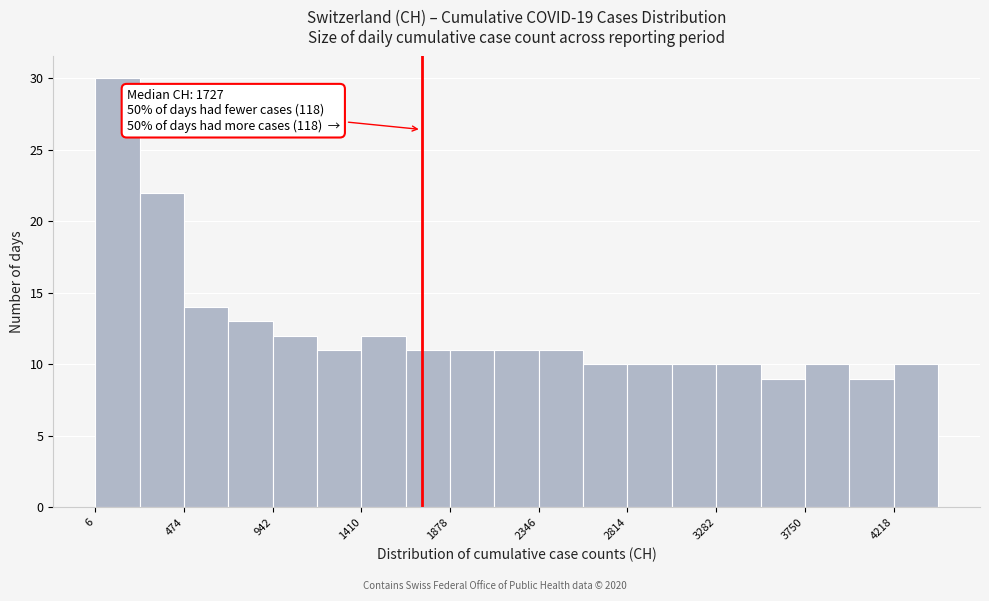

Which range on the x-axis has the tallest bar?

0 to 250